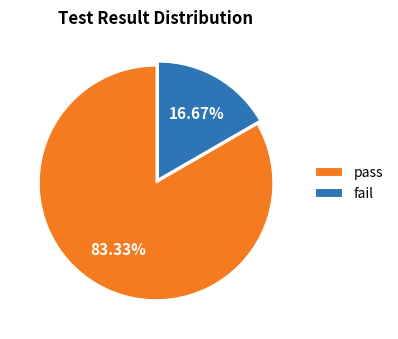

What percentage is NOT represented by pass?

16.7%